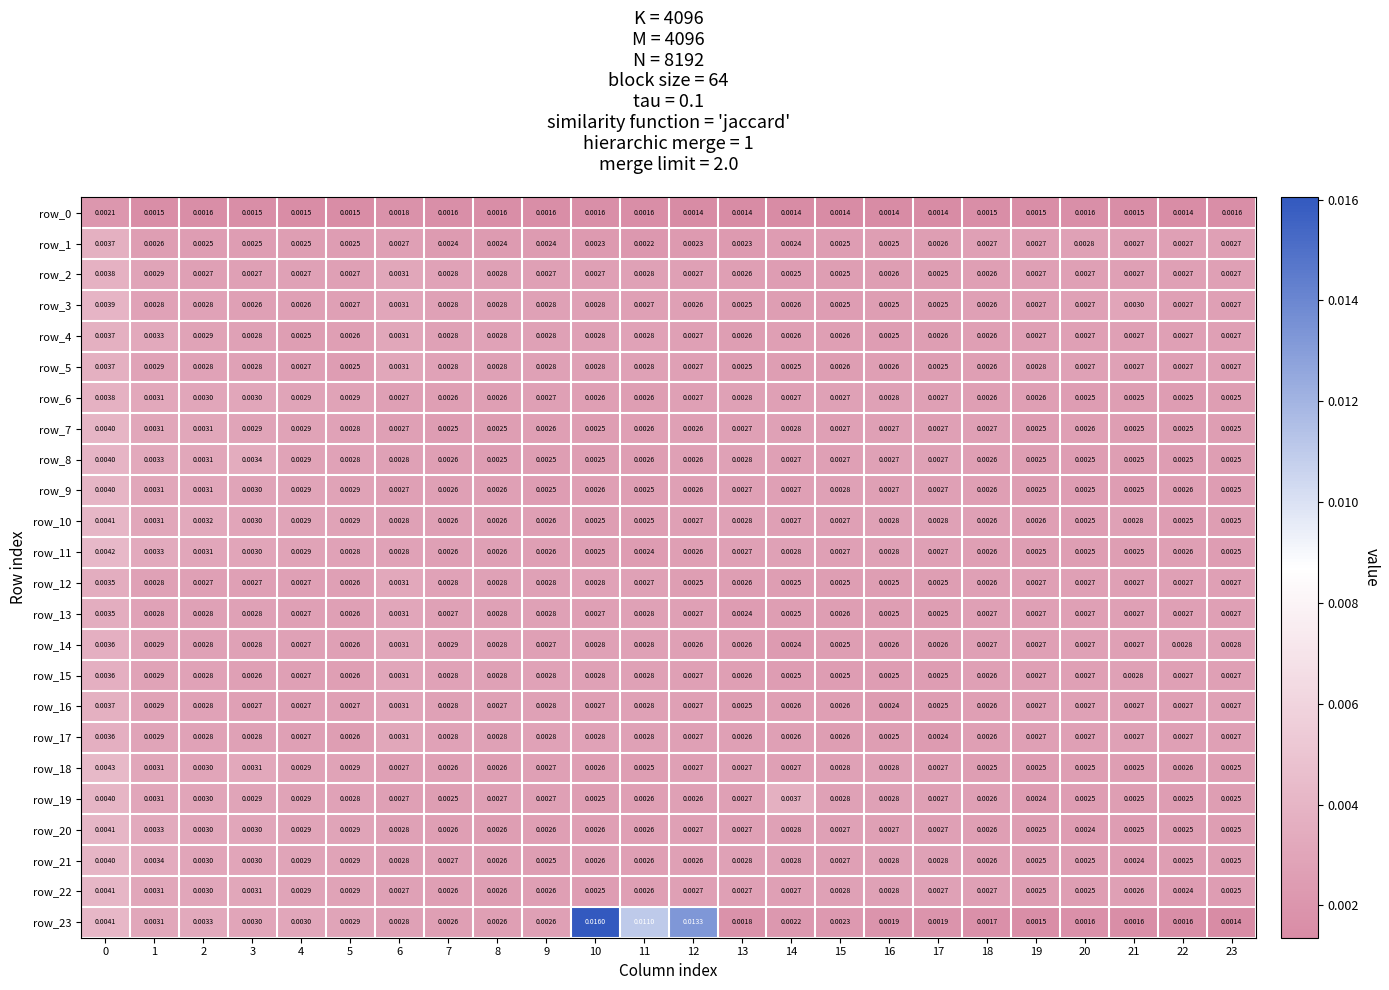

Is the value of row_12 at 10 greater than the value of row_16 at 19?

Yes